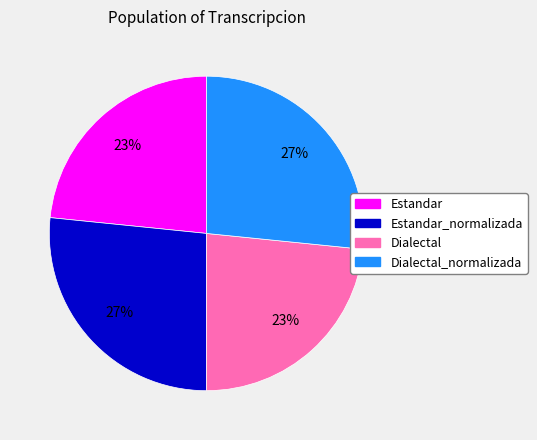

To the nearest percent, what is the average slice percentage?

25%